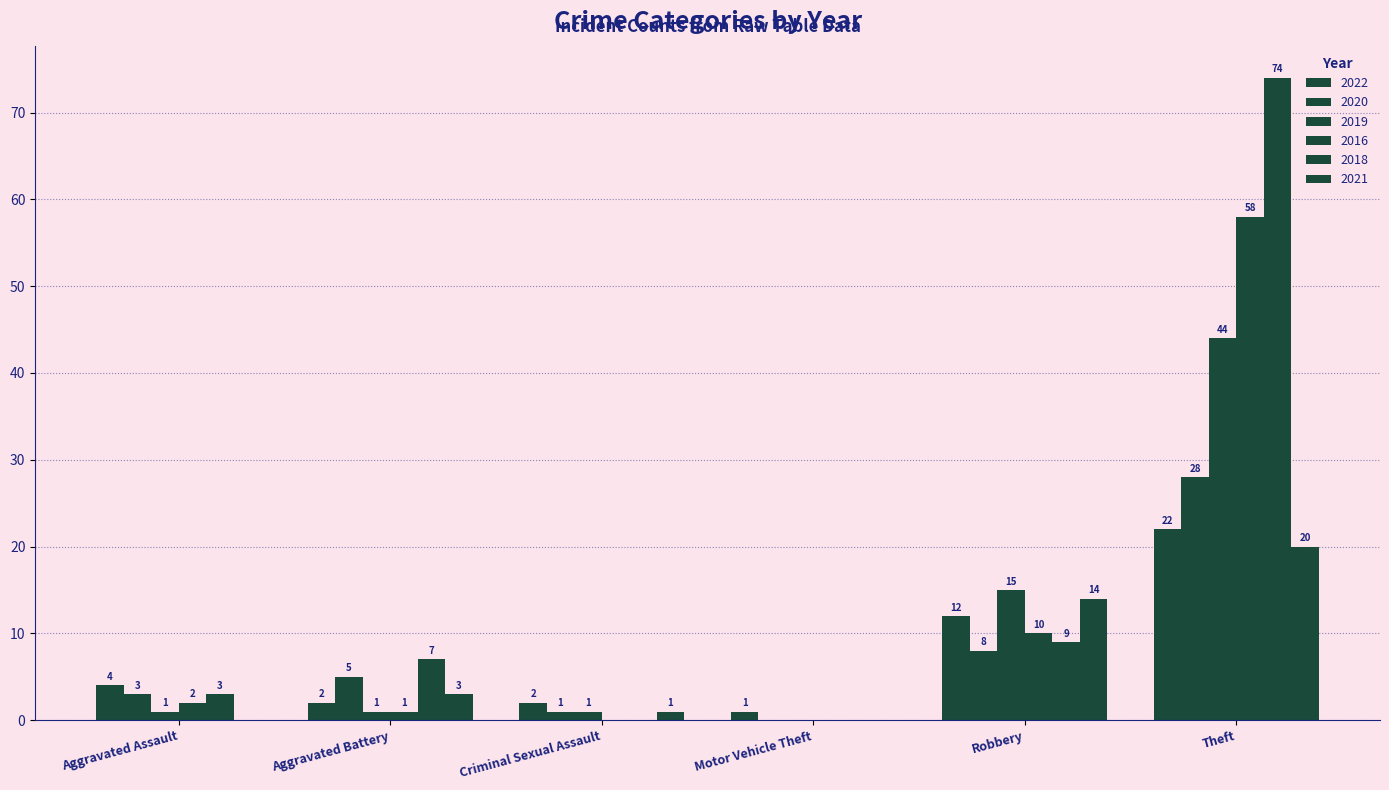

How many groups of bars are there?

6